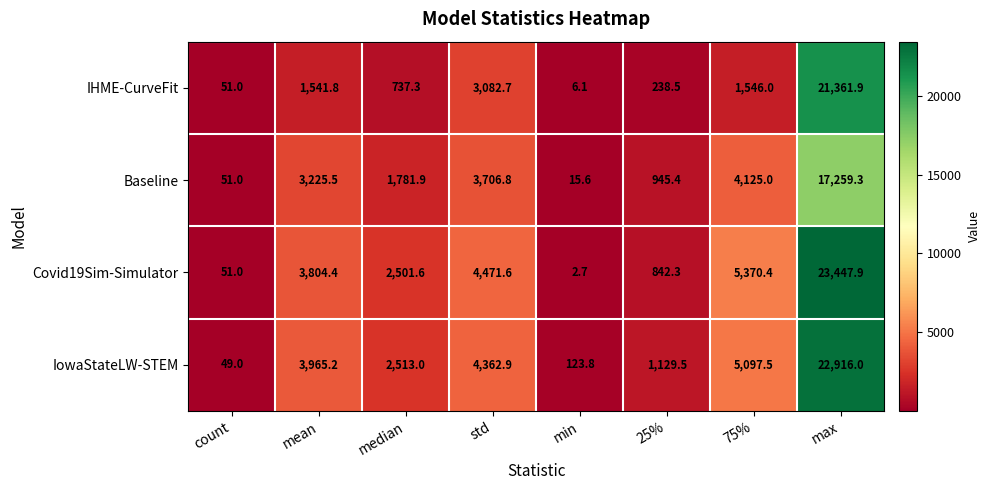

The value of IowaStateLW-STEM at 25% is 1129.5. True or false?

True